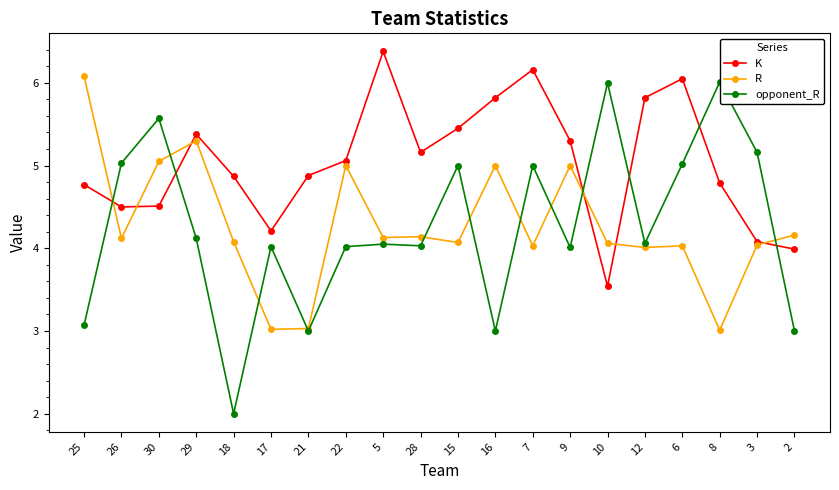

True or false: K has a value of 3.3 at 29.

False